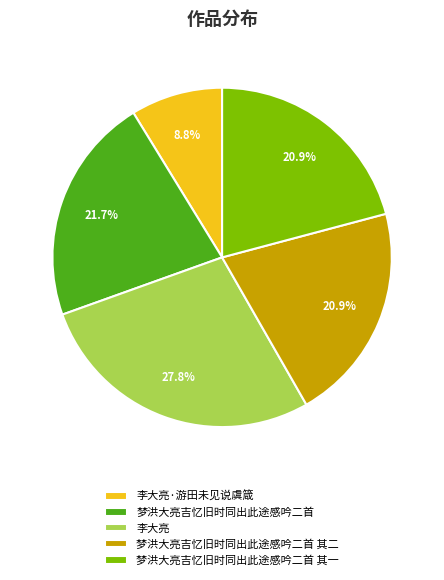

Is there any slice that represents more than half of the pie?

No